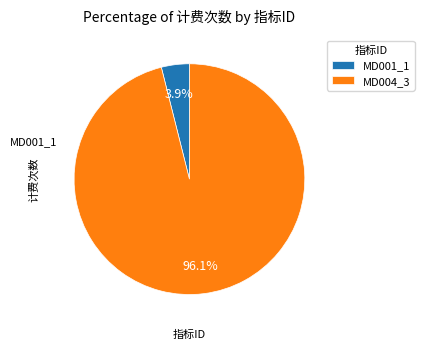

True or false: MD004_3 accounts for 82% of the total.

False